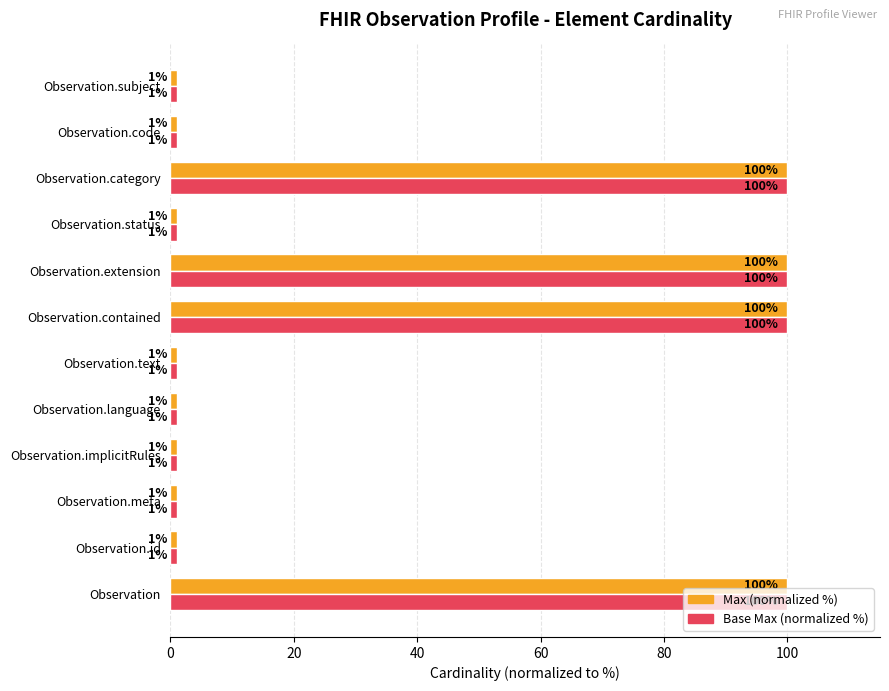

At how many categories does at least one series exceed 27?

4